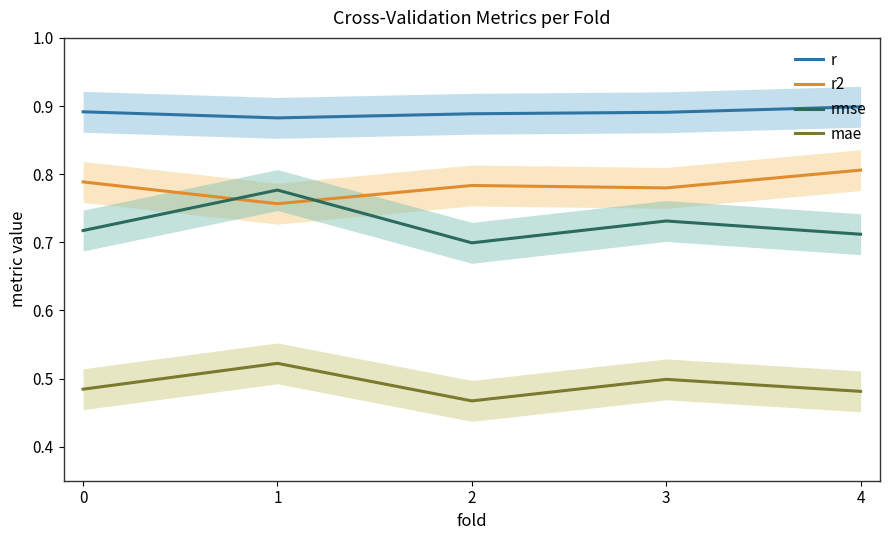

How many categories are shown in the chart?

5